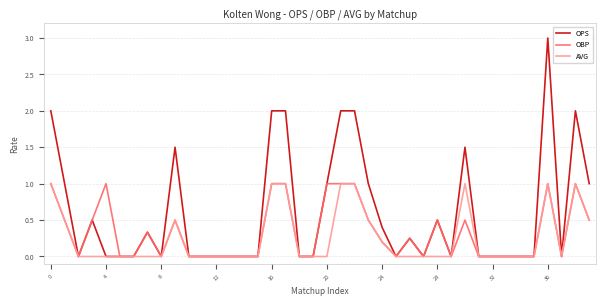

What is the maximum value shown in the chart?

3.0